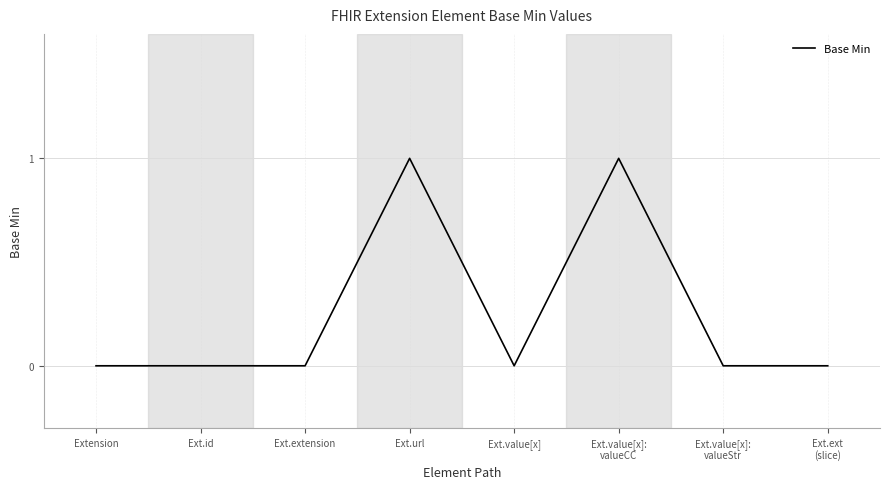

True or false: the data shows 0 at Ext.id.

True